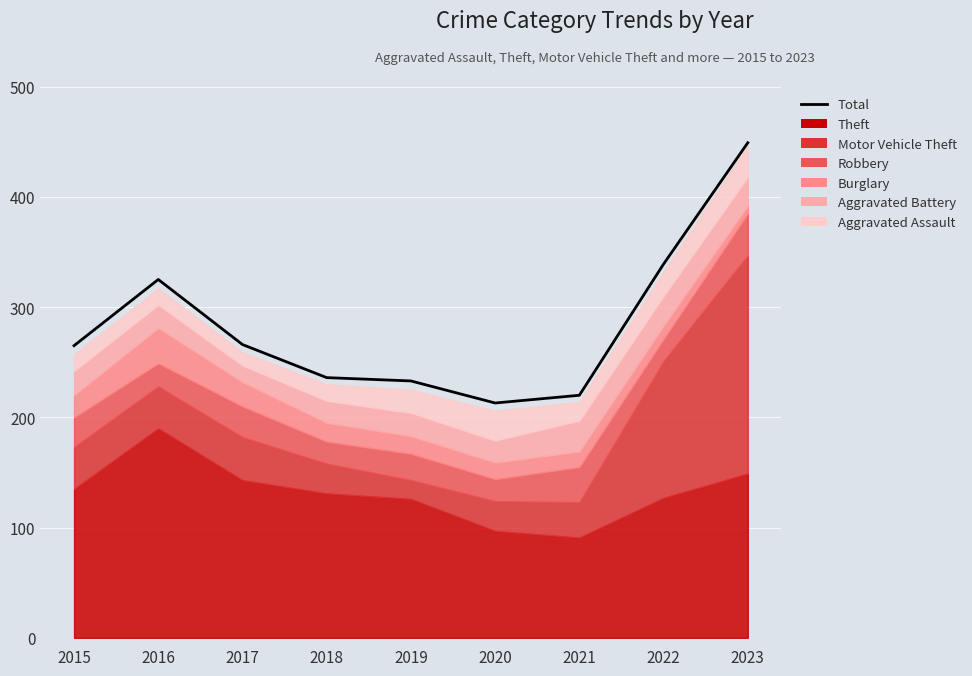

What is the average value?

283